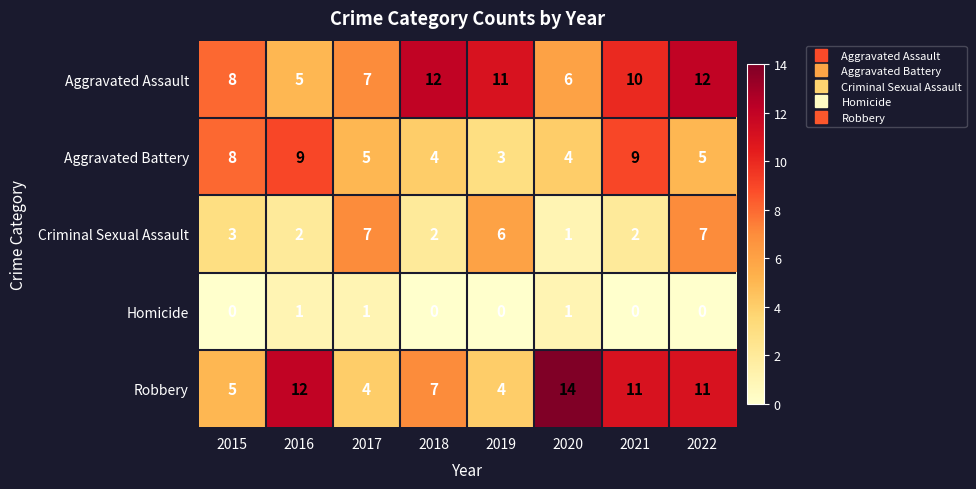

At 2018, list the series in order from largest to smallest.

Aggravated Assault, Robbery, Aggravated Battery, Criminal Sexual Assault, Homicide